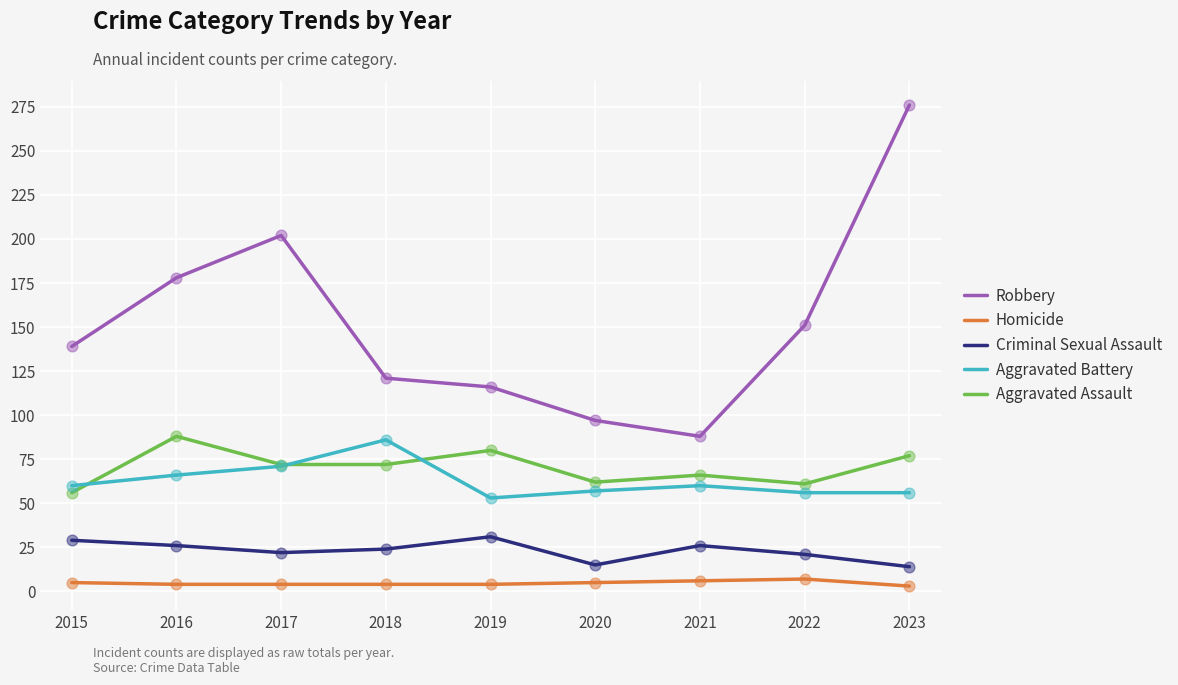

What is the total value across all series at 2023?

426